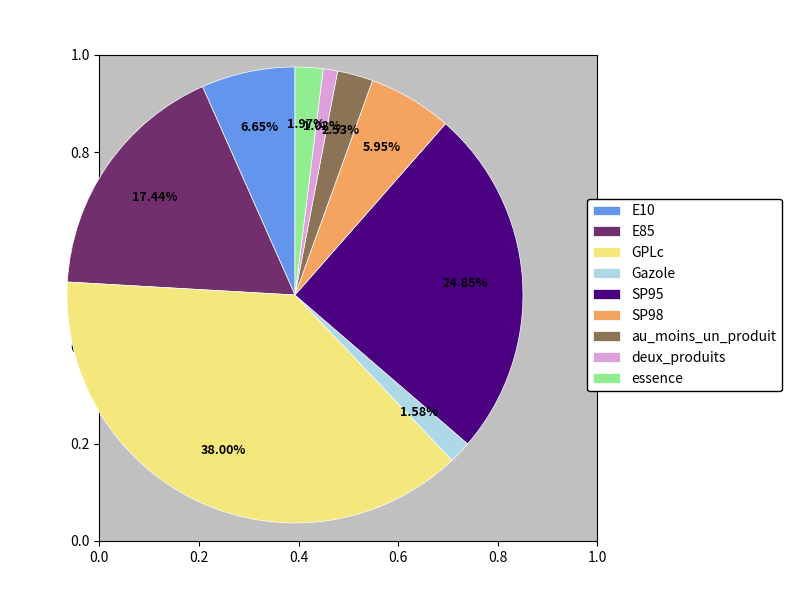

Does au_moins_un_produit represent more than half of the total?

No